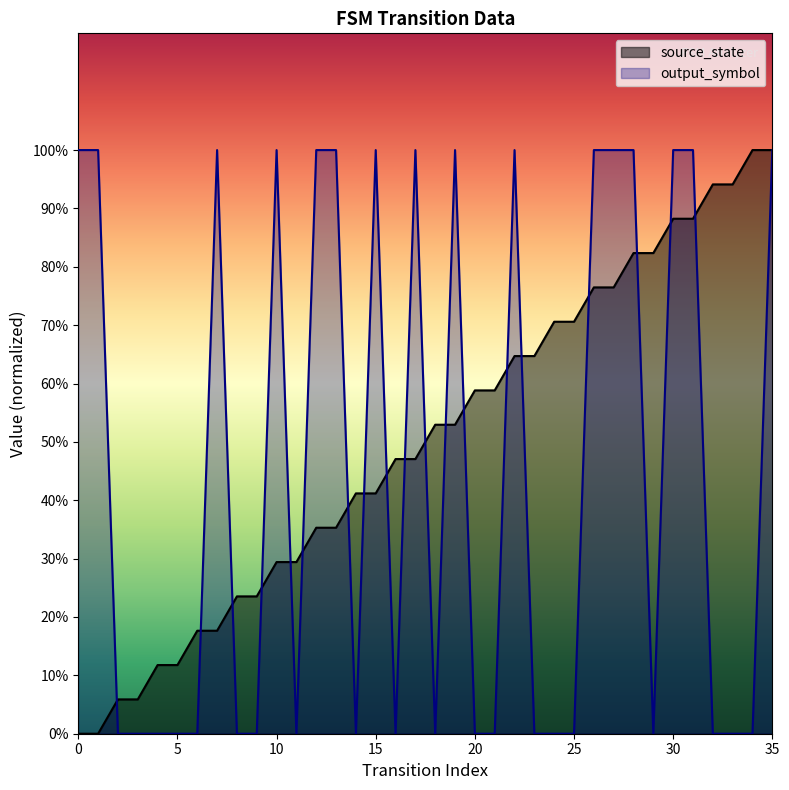

What is the total value across all series at 33?

0.9